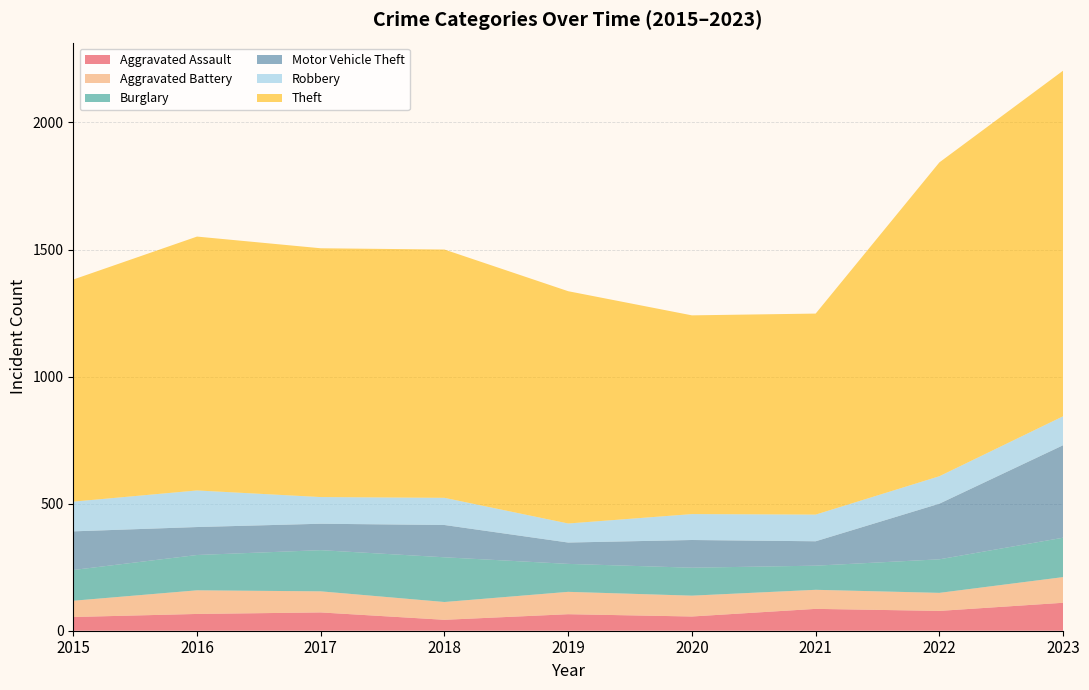

Reading left to right, what are all the values shown in this chart?

Aggravated Assault: 54	66	72	43	65	56	86	78	110
Aggravated Battery: 64	93	83	70	88	82	75	71	101
Burglary: 121	139	162	176	110	110	95	132	155
Motor Vehicle Theft: 152	110	104	127	84	109	96	219	364
Robbery: 117	144	105	107	75	102	105	108	114
Theft: 874	999	979	977	914	782	791	1235	1360